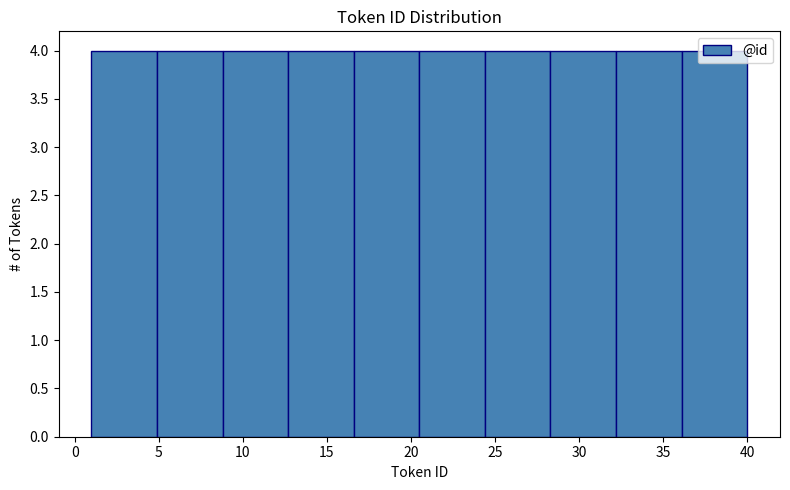

What is the height of the bar covering 24.4 to 28.3 on the x-axis? Neither the bar edges nor the heights are printed on the chart, so give them approximately, as read against the axes.

4